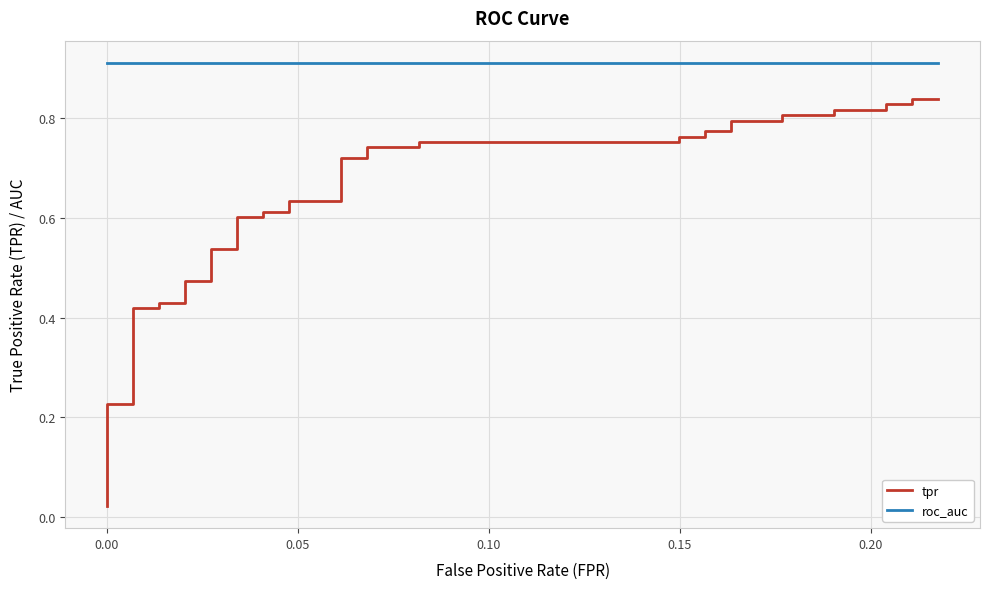

What is the average value of the tpr series?

0.6